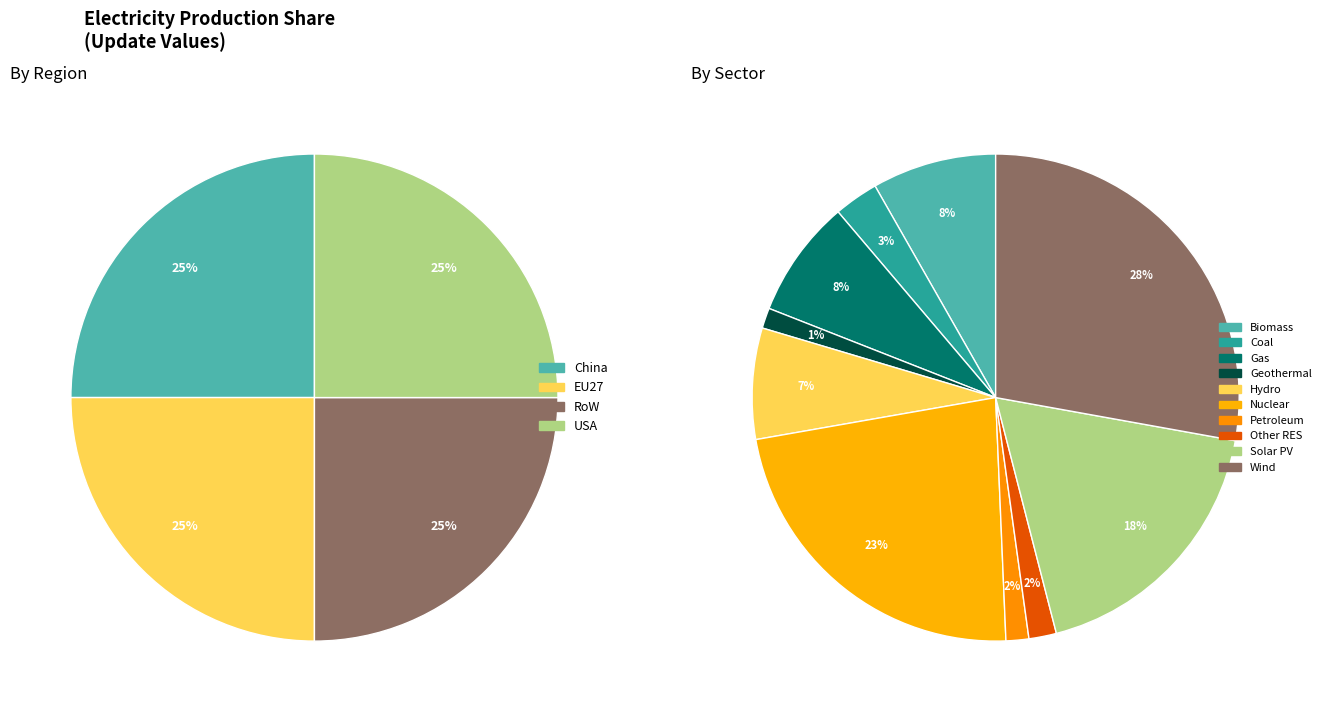

Is there a majority slice in this chart?

No